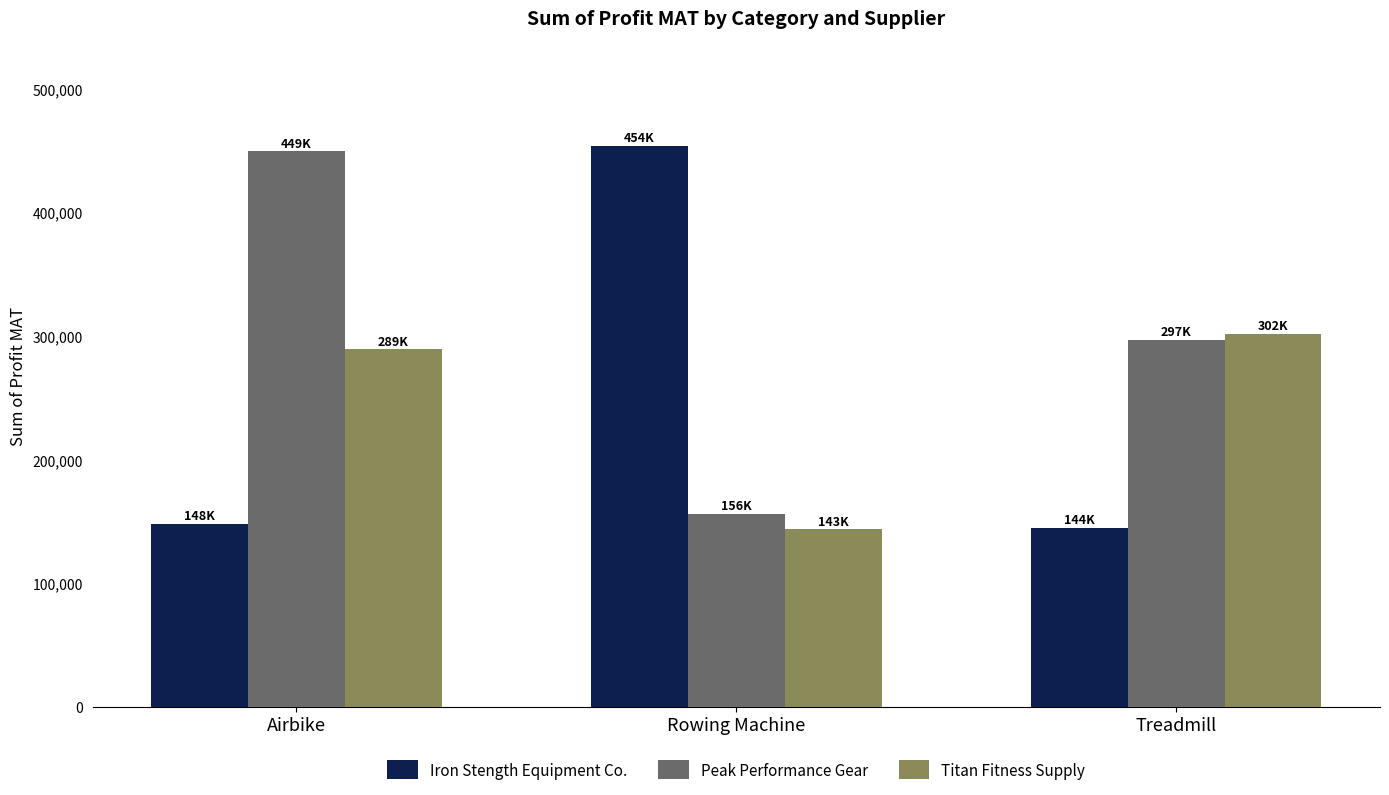

How many values in the Peak Performance Gear series are below 296821?

1